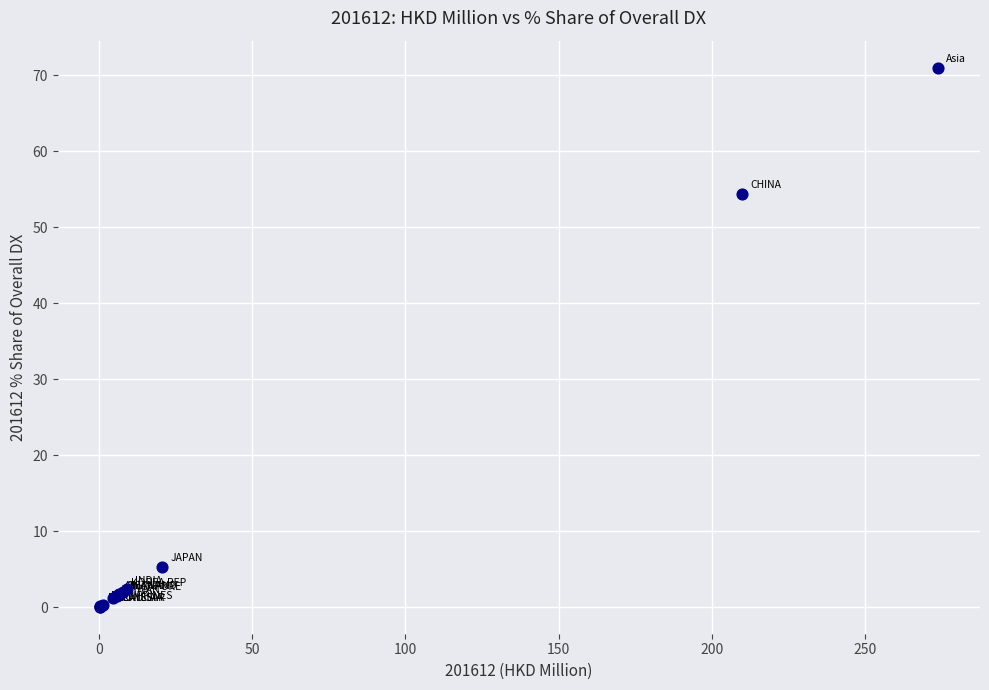

What Y value in the scatter plot is closest to 35?

54.4